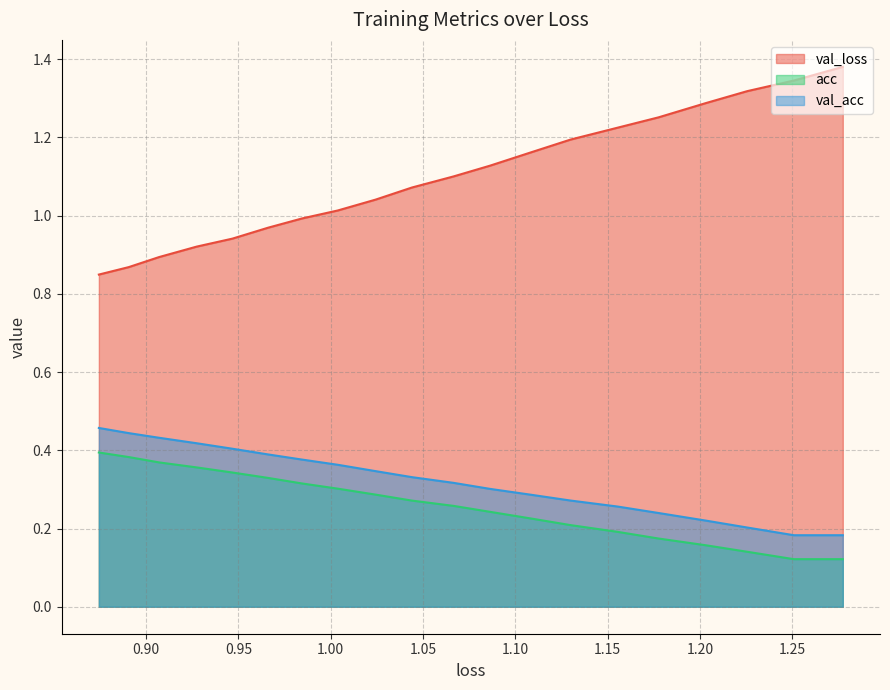

Is the value of val_loss at 0.85 greater than the value of val_acc at 12?

Yes